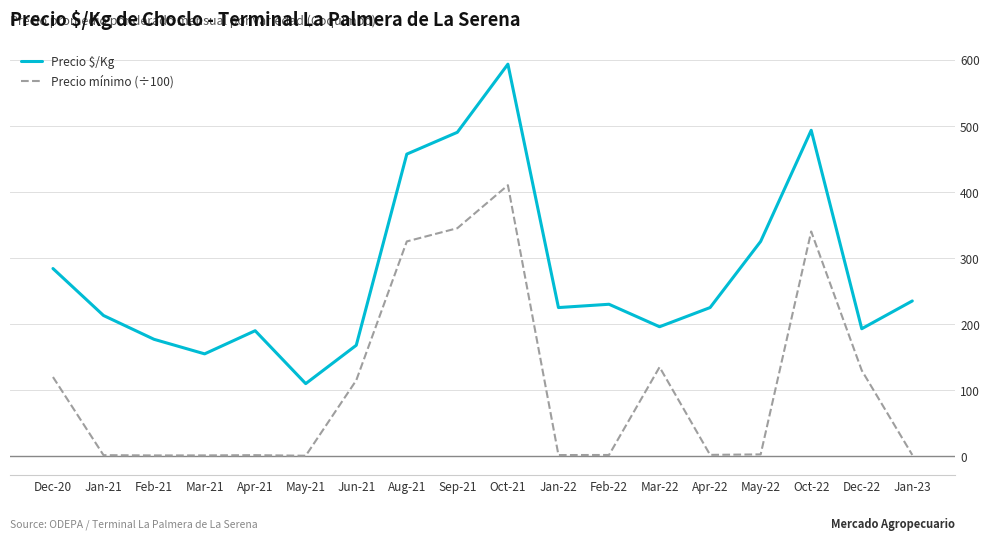

The value of Precio $/Kg at Dec-20 is 458.5. True or false?

False